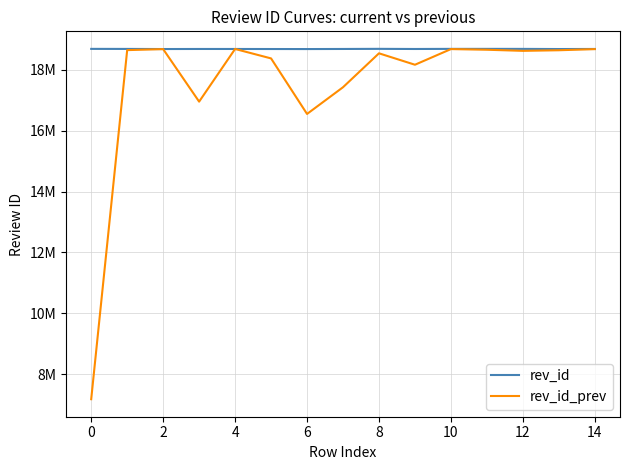

At how many categories does at least one series exceed 15944918?

15